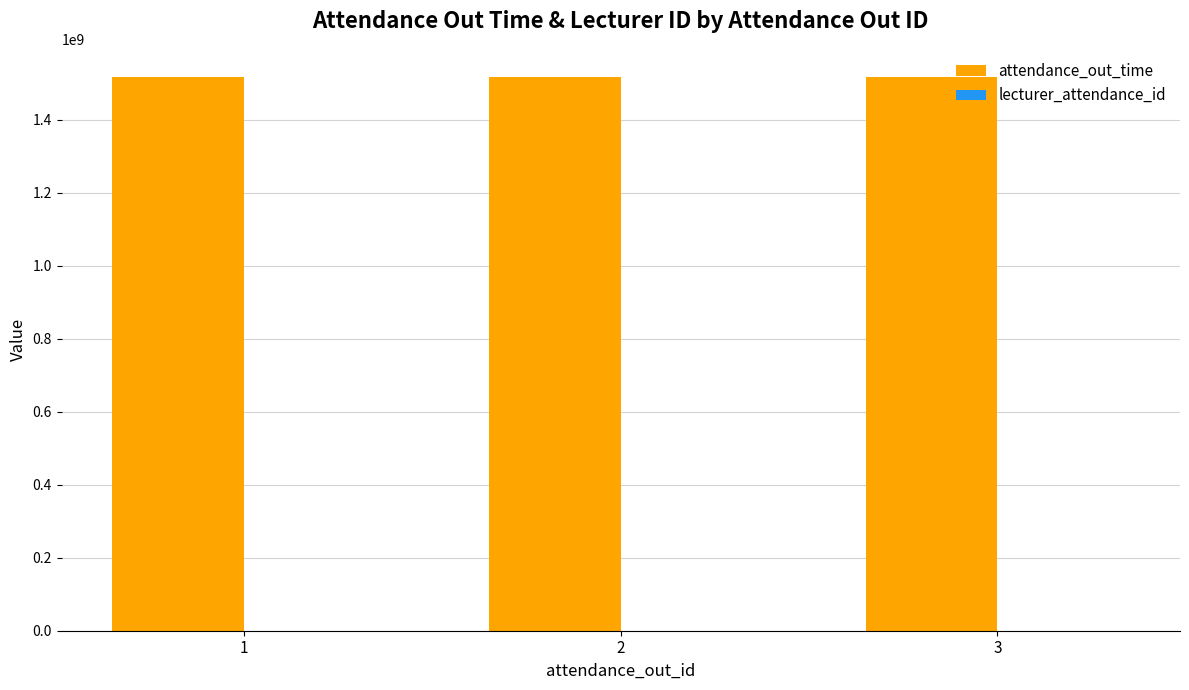

What is the sum of all attendance_out_time values?

4554214200